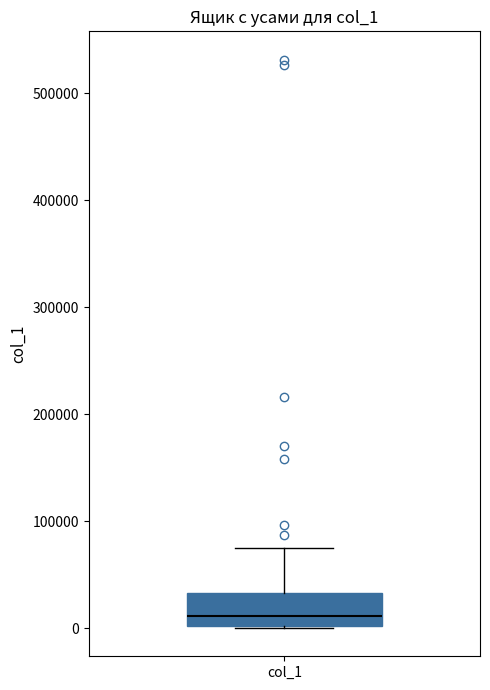

Where is the upper edge of the box for col_1 on the y-axis? The values are not printed on the chart, so give them approximately, as read against the axis.

30000